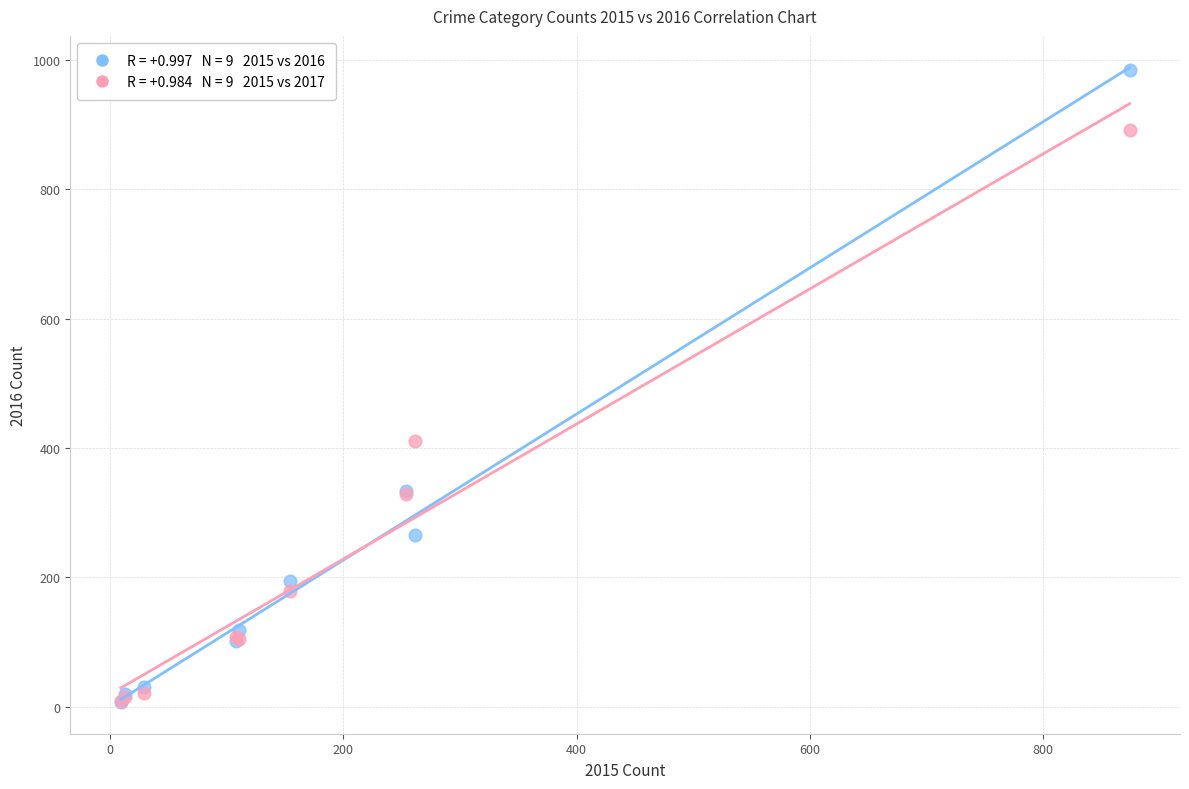

Across all series, what Y value is closest to 495?

411